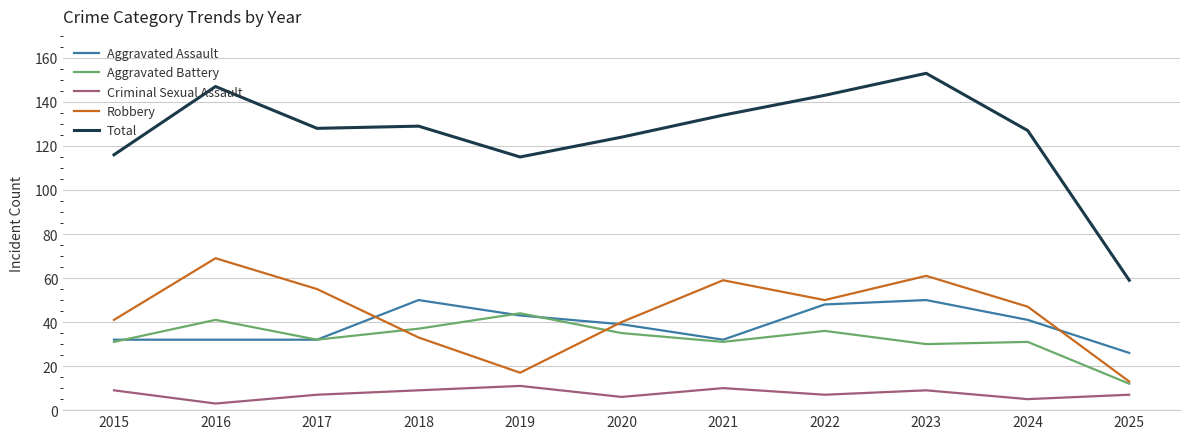

The value of Robbery at 2017 is 87. True or false?

False